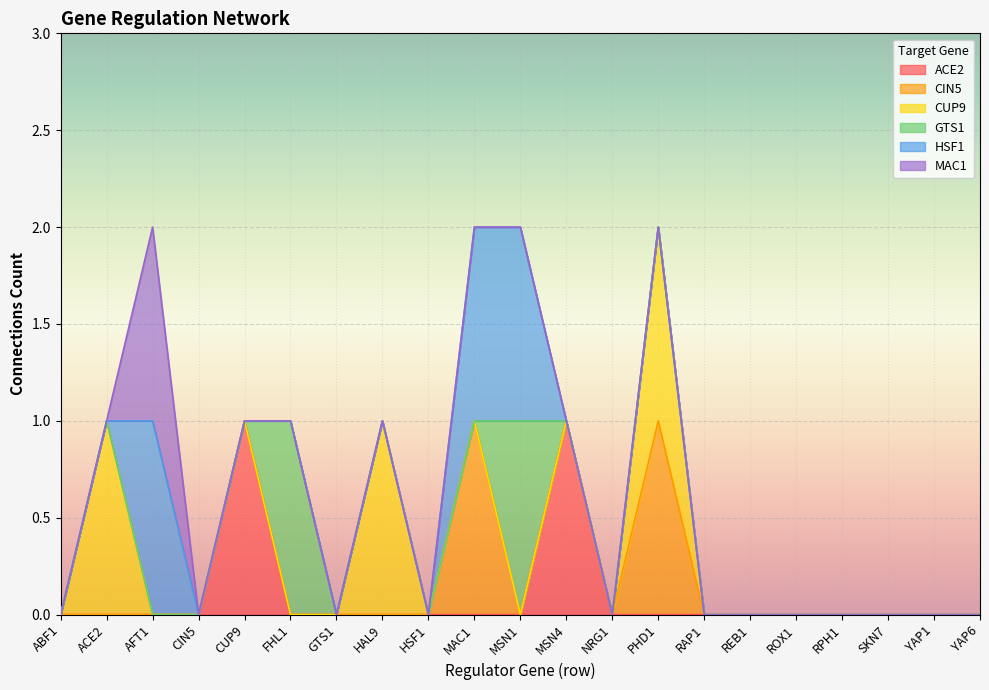

Is the value of CIN5 at RAP1 greater than the value of ACE2 at NRG1?

No